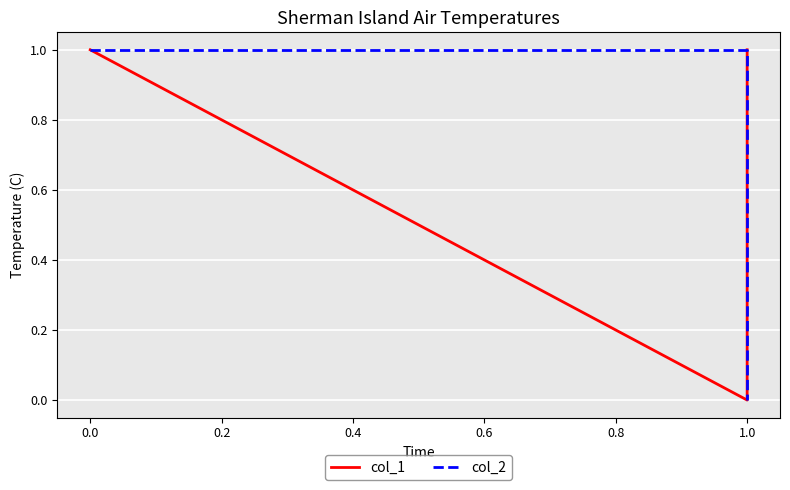

Rank the series at 1.0 from lowest to highest value.

col_1, col_2